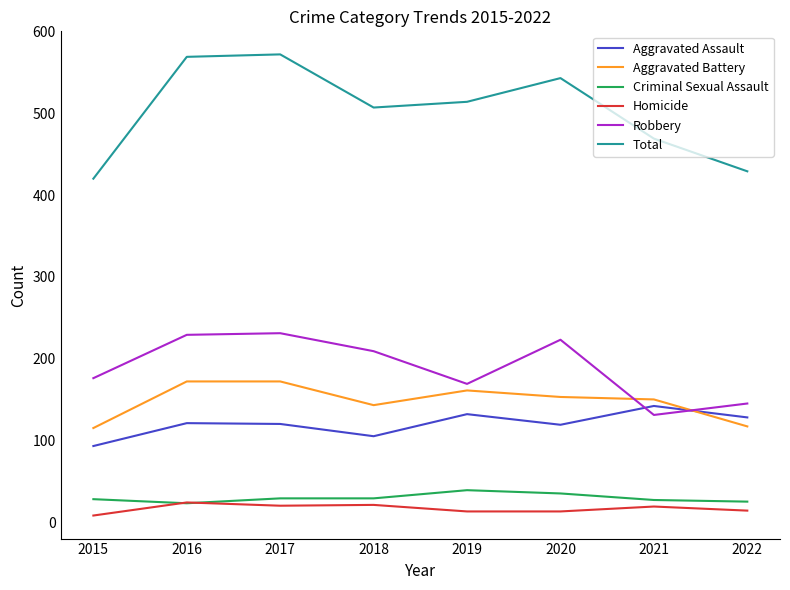

True or false: Criminal Sexual Assault has a value of 23 at 2016.

True